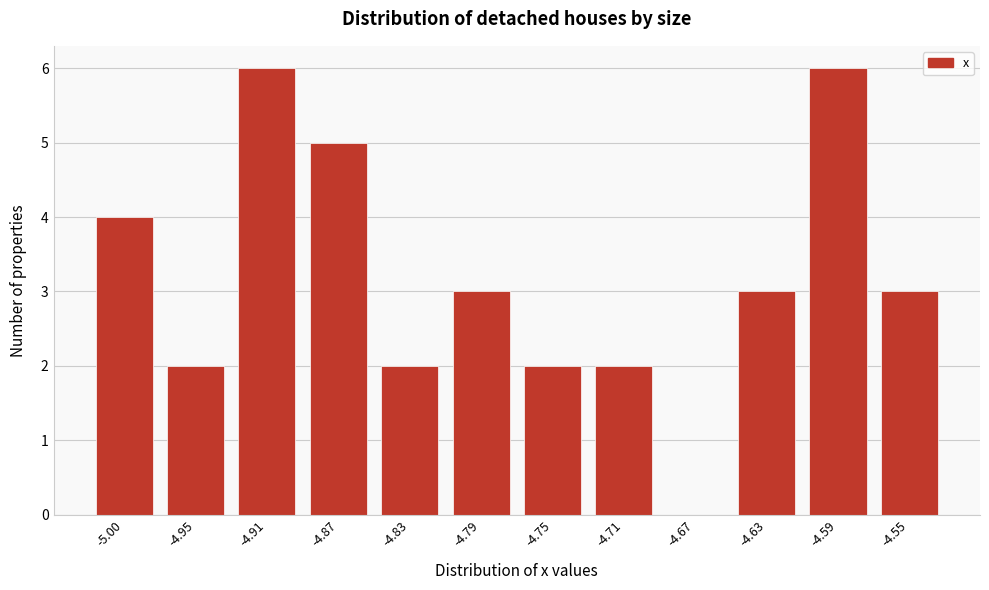

Reading left to right, what are all the values shown in this chart?

-5.00=4	-4.95=2	-4.91=6	-4.87=5	-4.83=2	-4.79=3	-4.75=2	-4.71=2	-4.67=0	-4.63=3	-4.59=6	-4.55=3